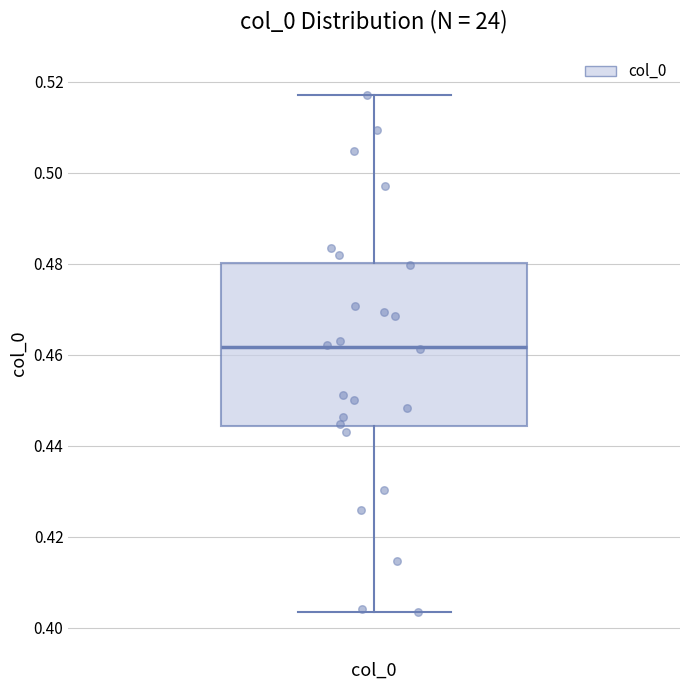

Read this box plot against the y-axis: the position of the median line, the range covered by the box, and the ends of both whiskers. The values are not printed on the chart, so give them approximately, as read against the axis.

median 0.462, box 0.444 to 0.480, whiskers 0.404 to 0.518